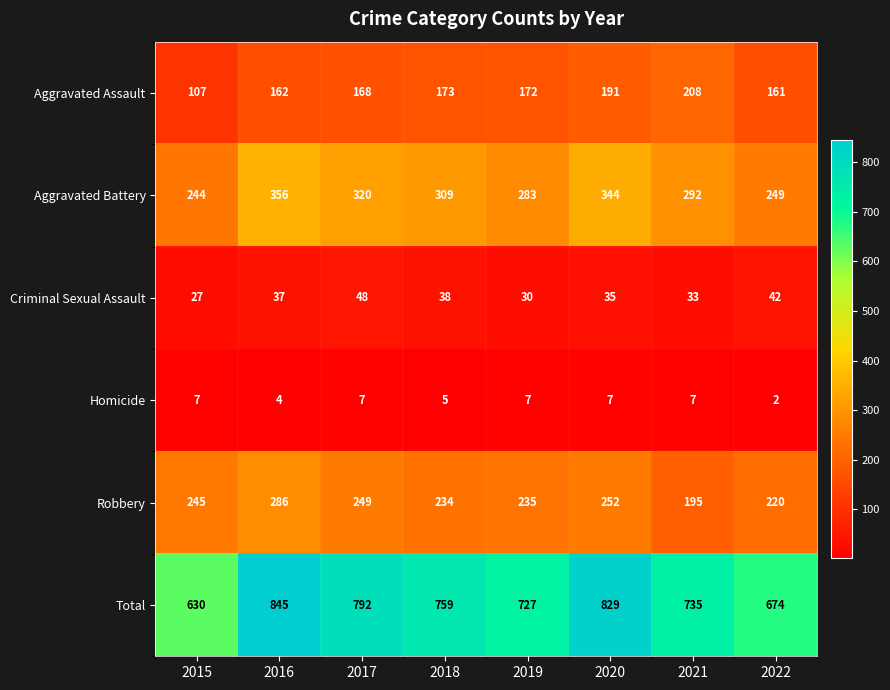

How many series are shown in this chart?

6